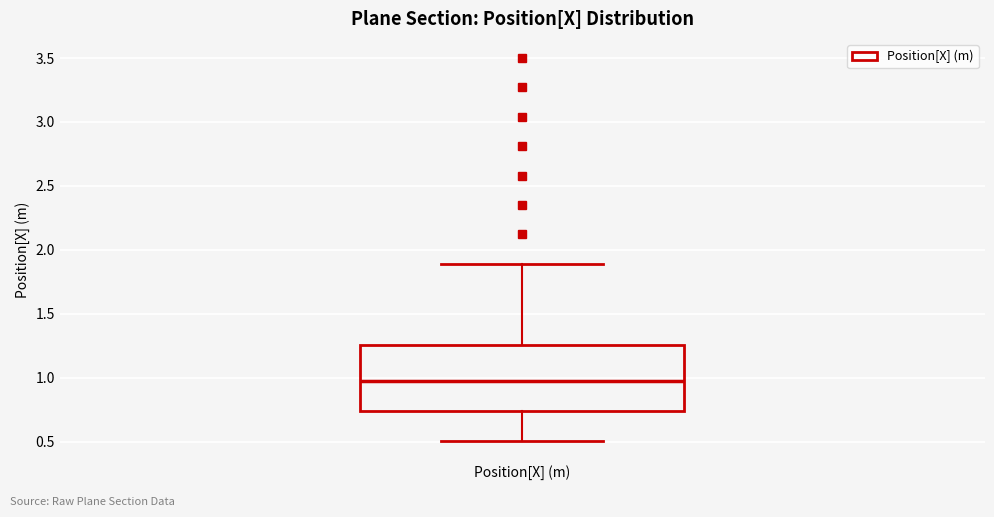

Read this box plot against the y-axis: the position of the median line, the range covered by the box, and the ends of both whiskers. The values are not printed on the chart, so give them approximately, as read against the axis.

median 0.95, box 0.75 to 1.25, whiskers 0.50 to 1.90